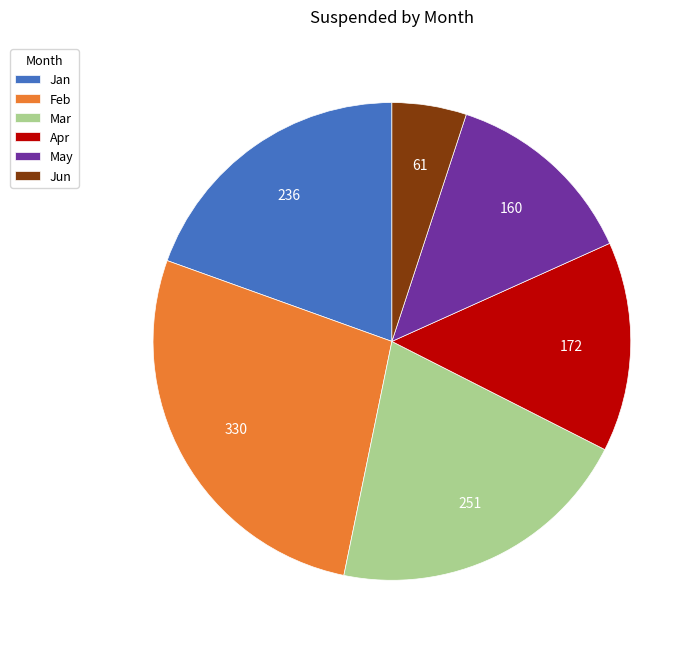

Is it true that Apr is 14% of the pie?

True